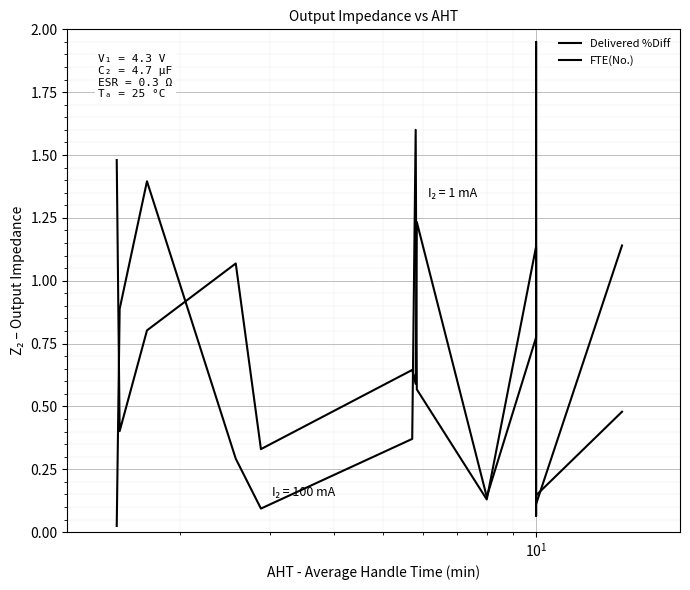

At which category is the sum across all series the highest?

$\mathdefault{10^{1}}$